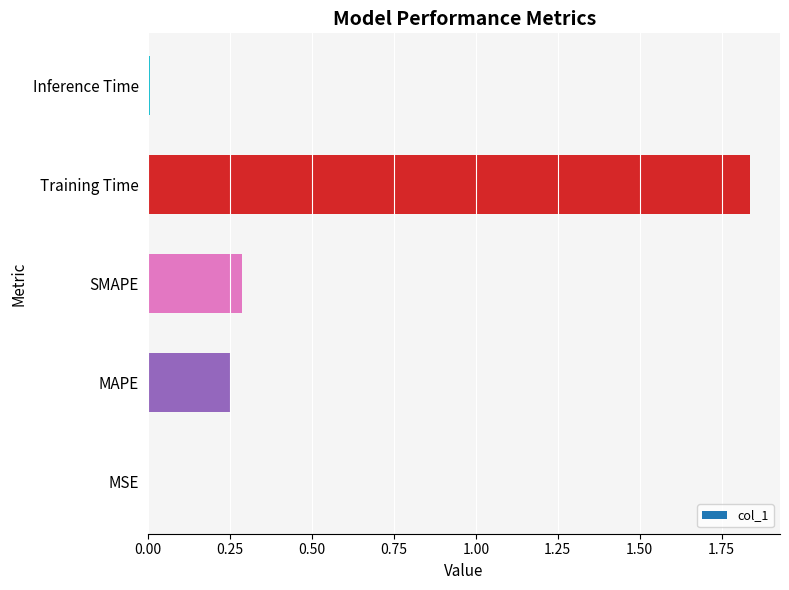

The chart shows a value of 0.0 at Inference Time. True or false?

True